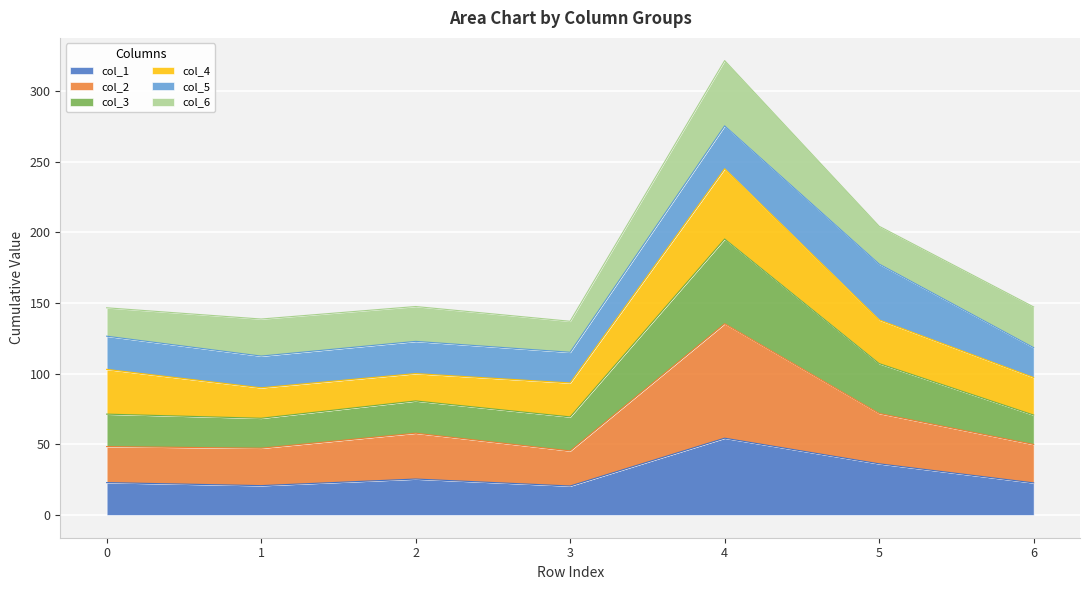

Which label corresponds to the largest value in the chart?

4